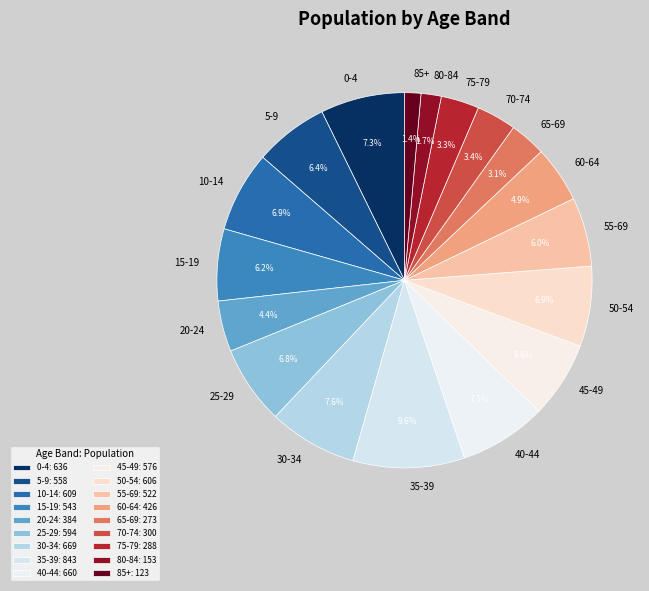

To the nearest percent, what is the difference between the largest and smallest slice percentages?

8%